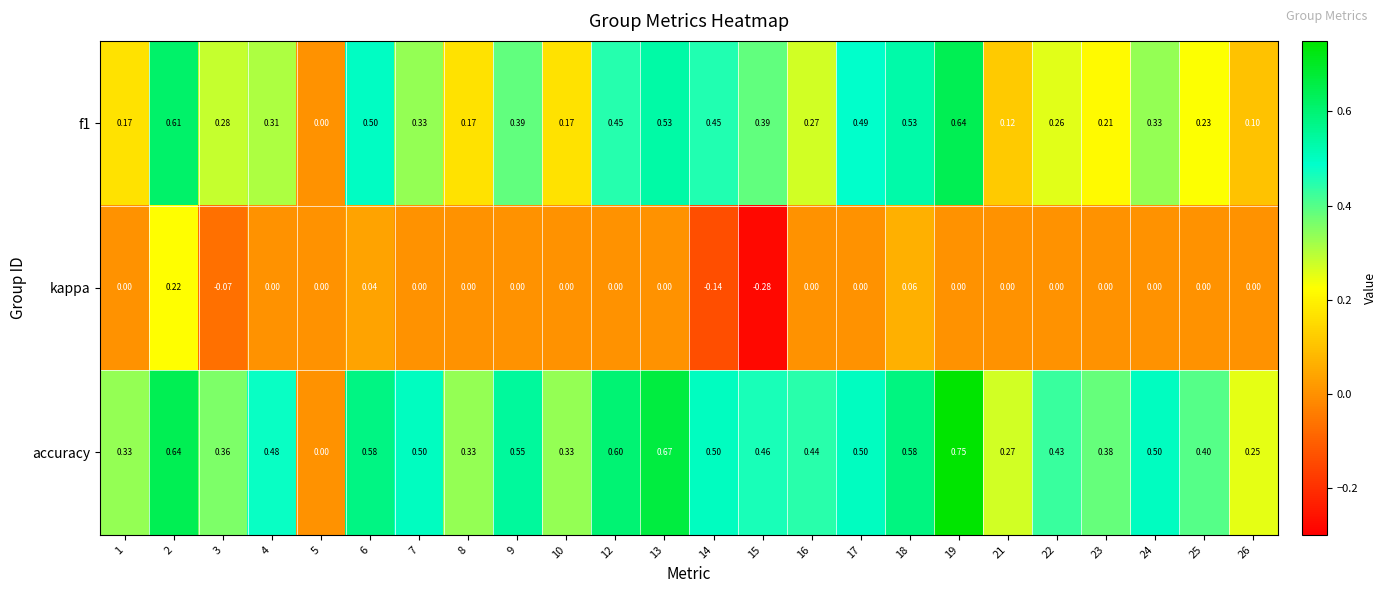

Which series has the largest range (max minus min)?

accuracy